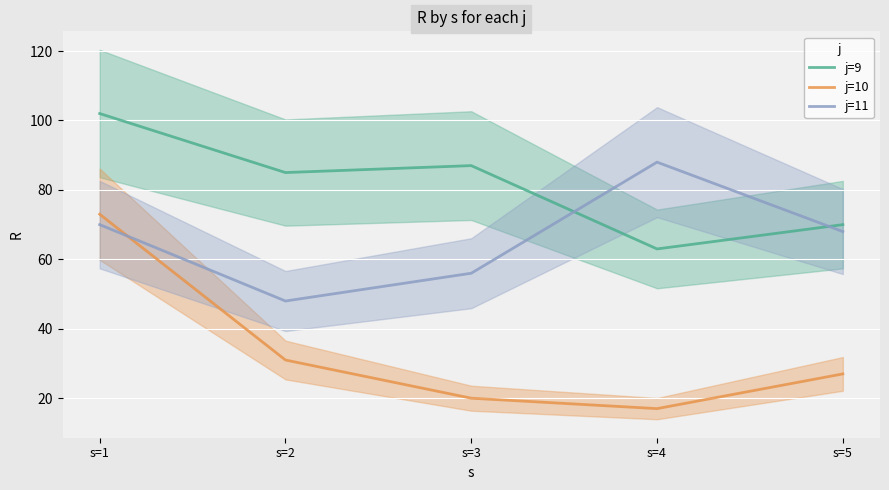

What are all the series names shown in the legend?

j=9, j=10, j=11